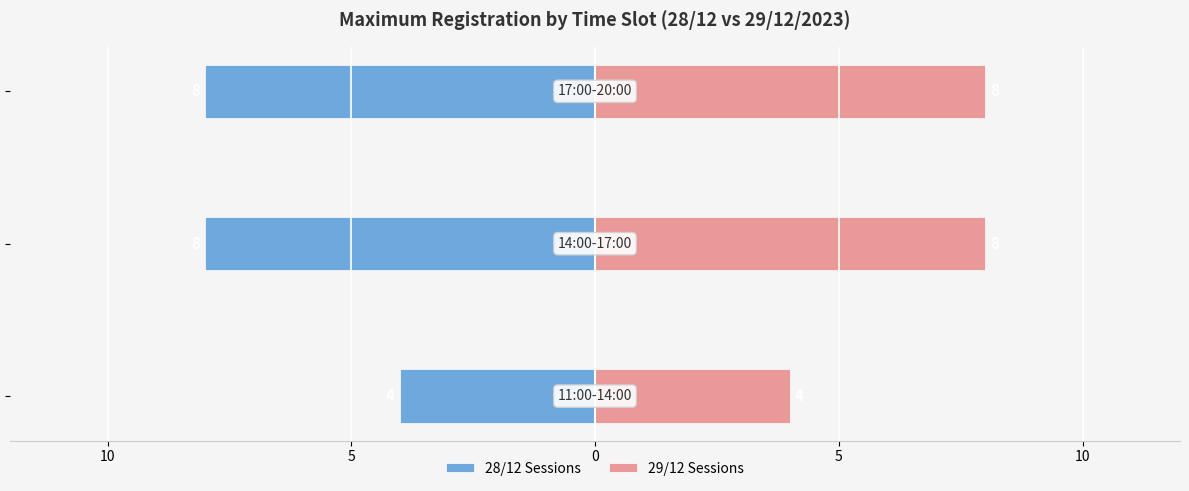

At how many categories does at least one series exceed 6?

2